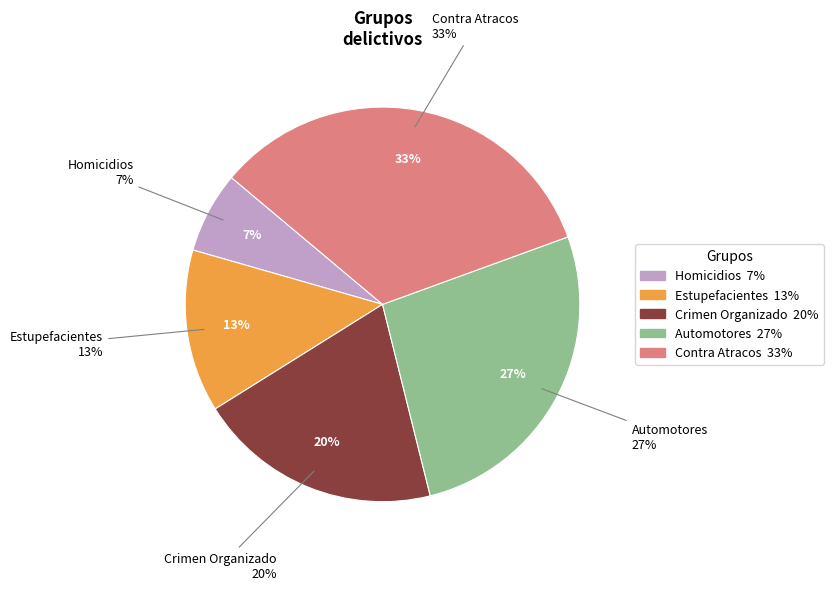

What percentage is NOT represented by Crimen Organizado?

80.0%